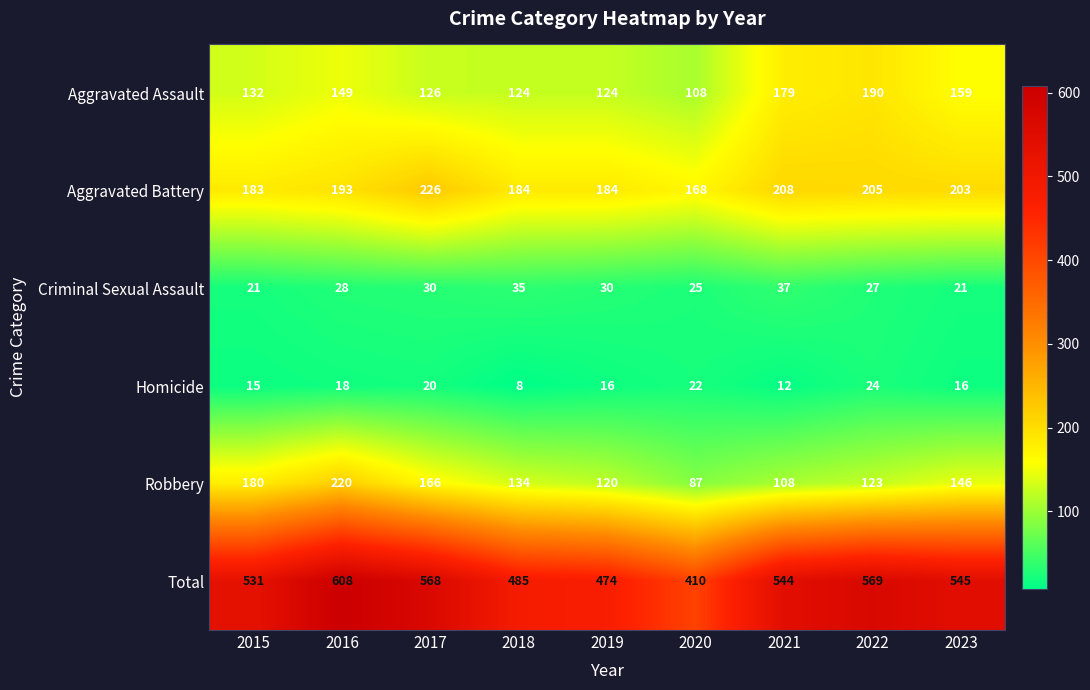

List the labels in order of Robbery value, largest first.

2016, 2015, 2017, 2023, 2018, 2022, 2019, 2021, 2020